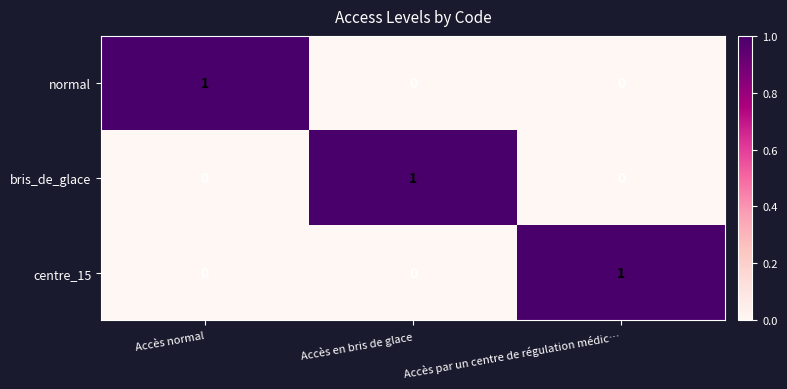

How many series are shown in this chart?

3